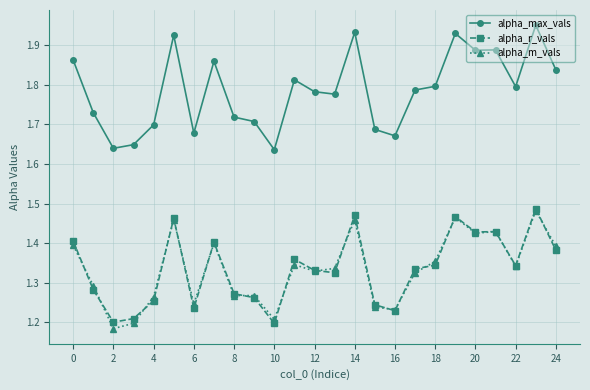

True or false: alpha_r_vals has more than 1 interior local peaks.

True